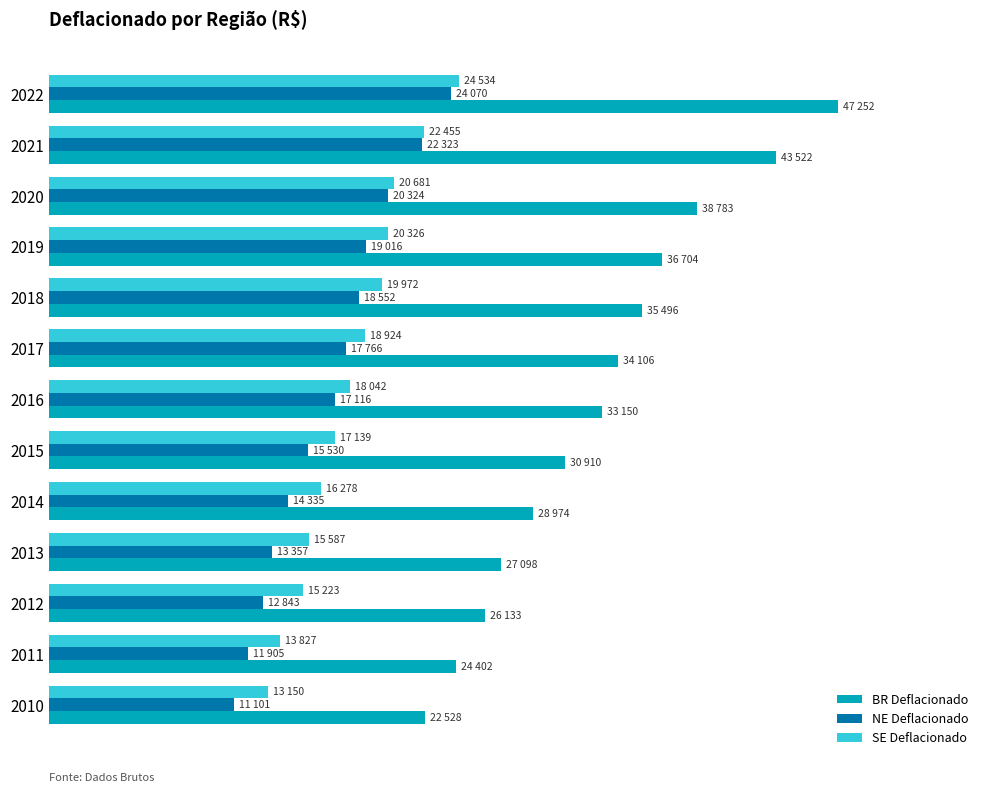

What are all the series names shown in the legend?

BR Deflacionado, NE Deflacionado, SE Deflacionado